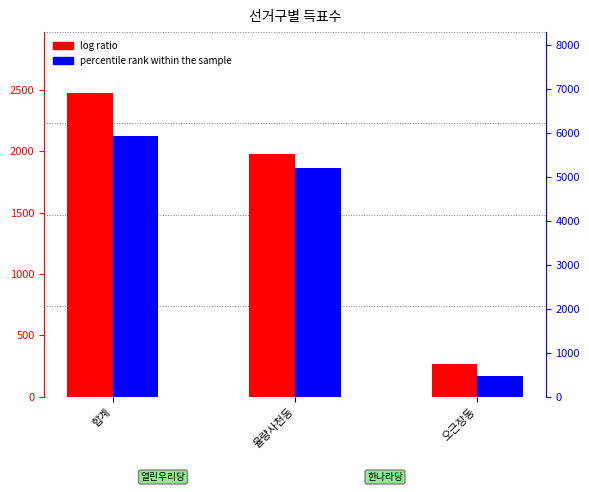

What is the average value of the log ratio series?

1572